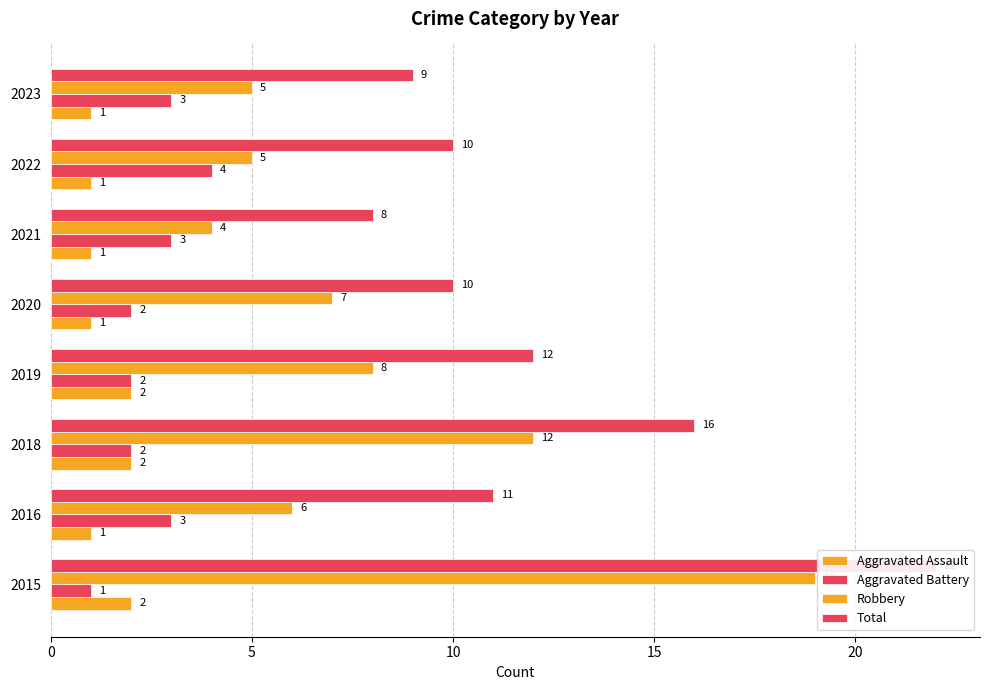

What is the average value of the Aggravated Assault series?

1